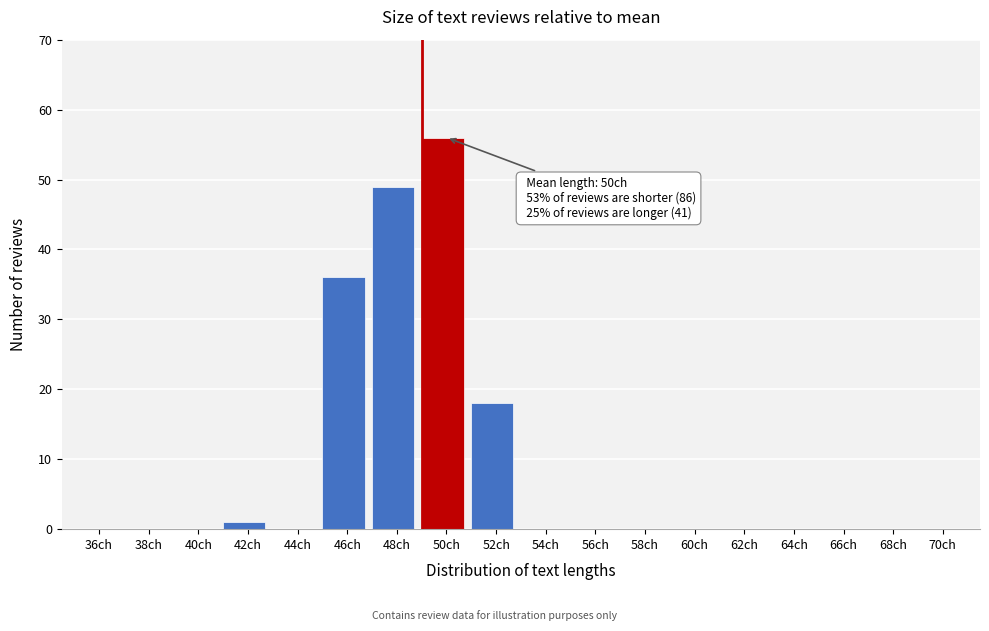

Reading right to left, transcribe all the data shown in this chart.

70ch=0	68ch=0	66ch=0	64ch=0	62ch=0	60ch=0	58ch=0	56ch=0	54ch=0	52ch=18	50ch=56	48ch=49	46ch=36	44ch=0	42ch=1	40ch=0	38ch=0	36ch=0